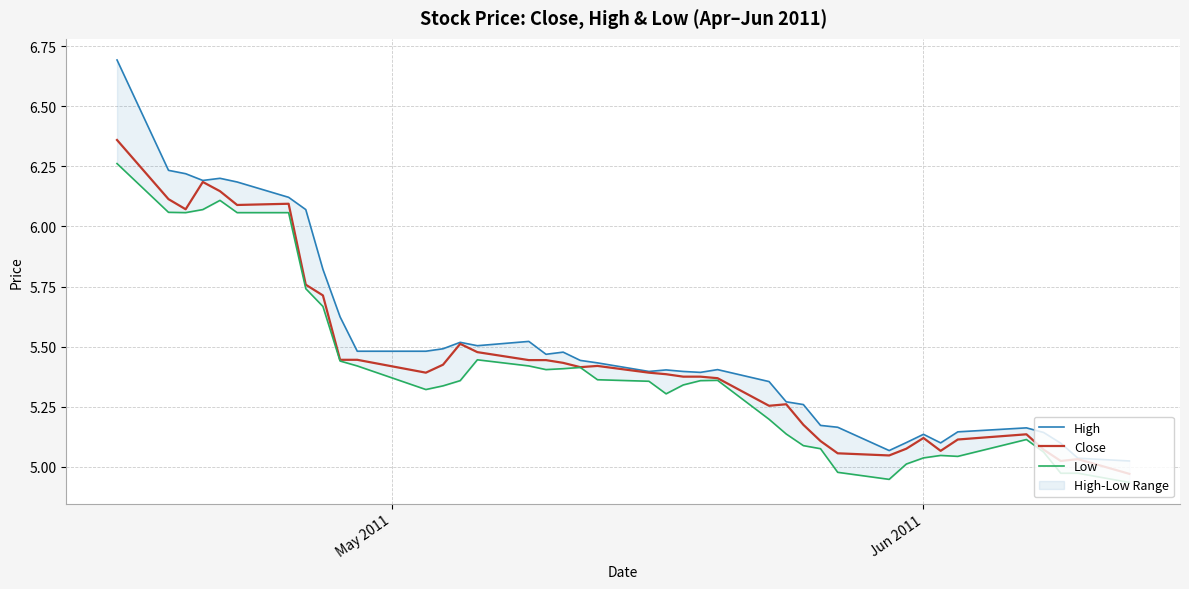

In Close, how many points are lower than both neighbors (excluding endpoints)?

8